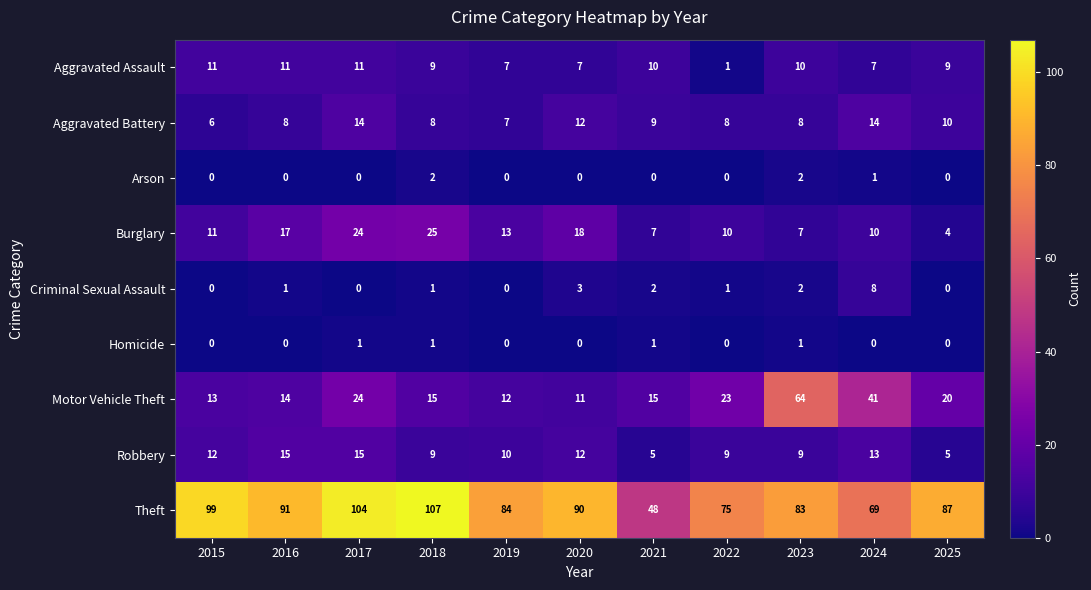

Is the value of Aggravated Assault at 2020 greater than the value of Robbery at 2025?

Yes